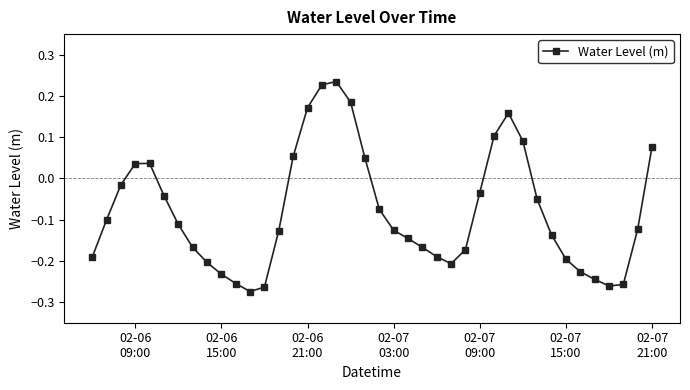

How many negative values are there?

28